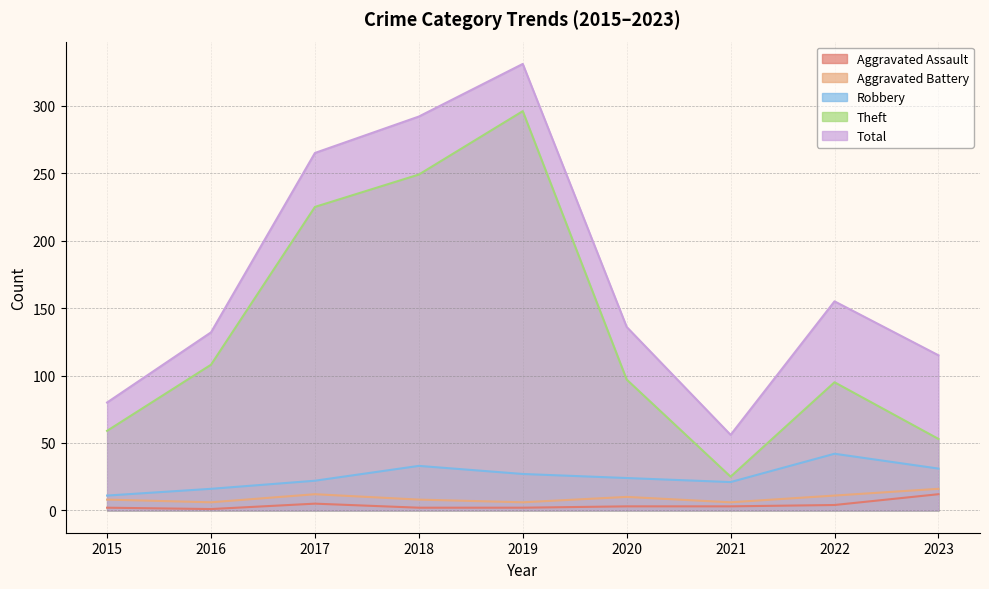

Which series changed the most between 2018 and 2023?

Theft